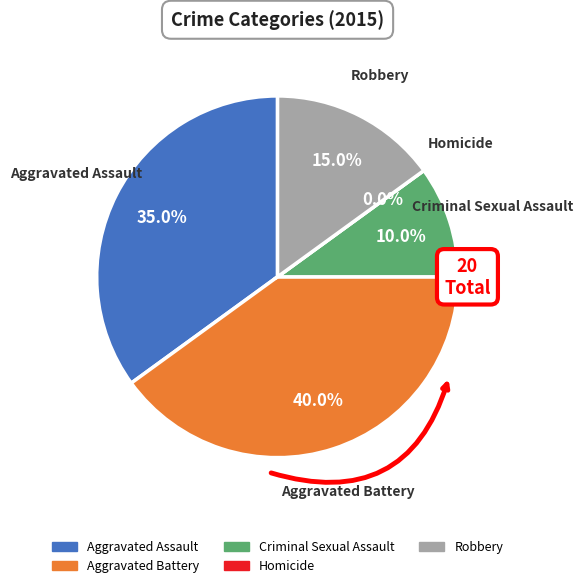

Which category has the smallest portion of the pie?

Homicide